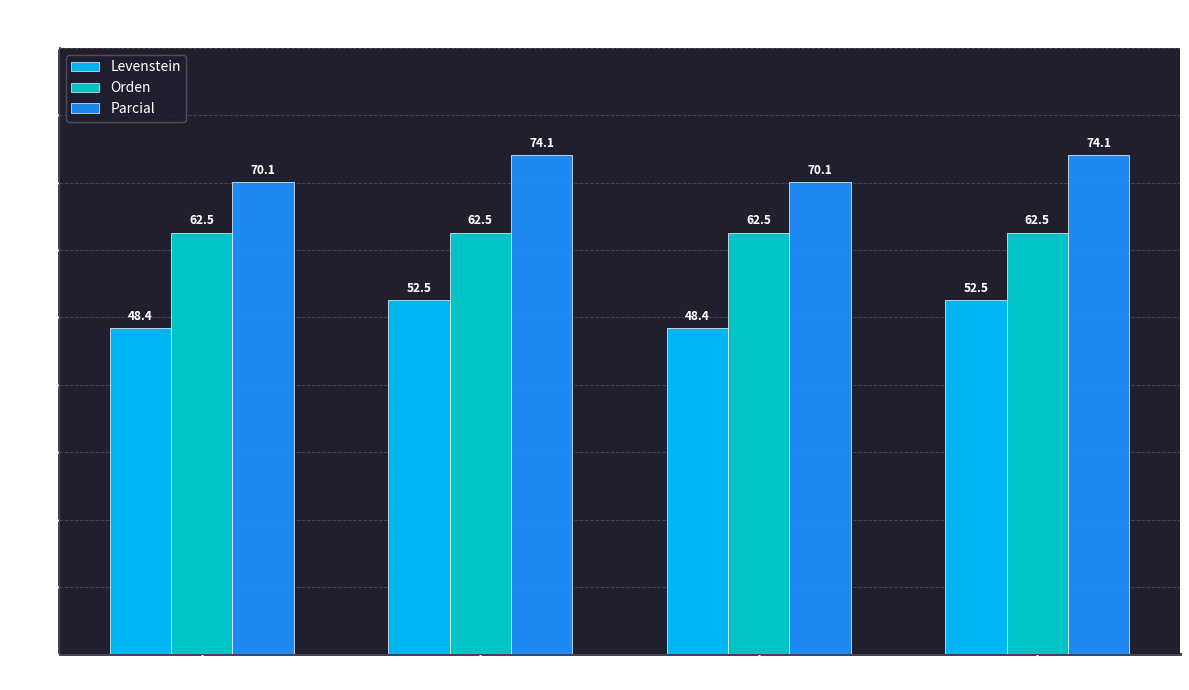

True or false: Parcial has a value of 70.1 at Estandar.

True